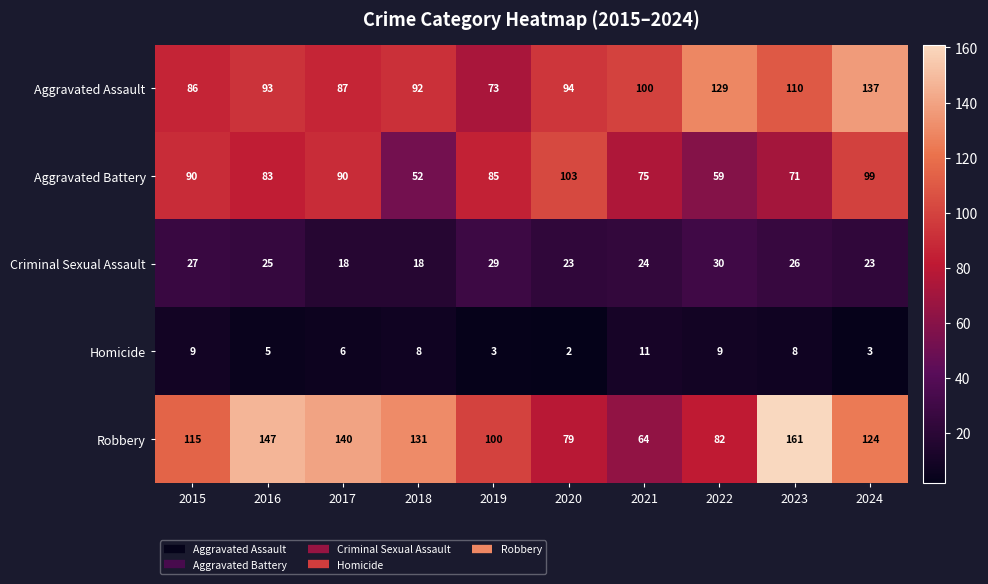

List the series in order of their peak value, highest first.

Robbery, Aggravated Assault, Aggravated Battery, Criminal Sexual Assault, Homicide